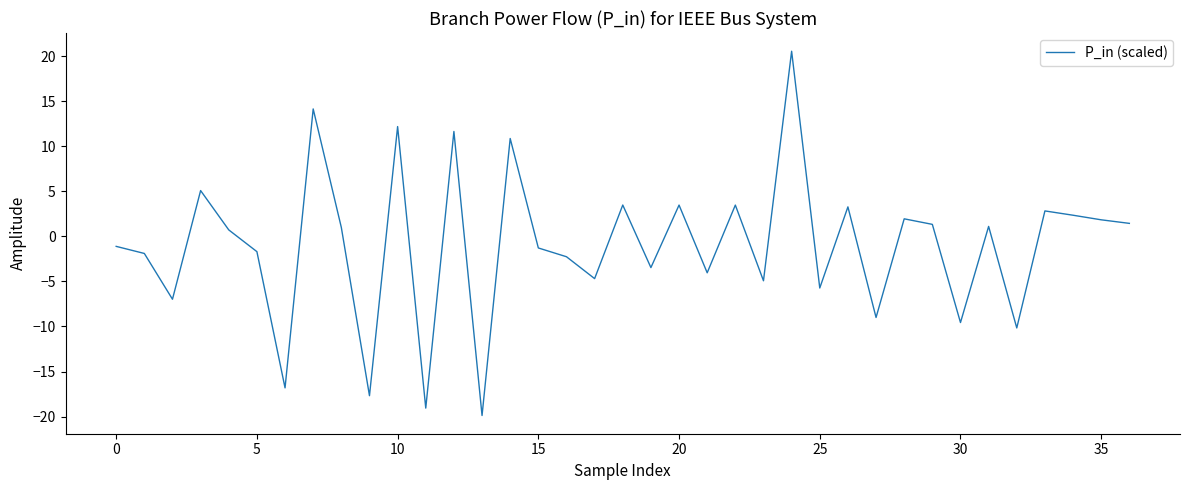

What is the minimum value shown in the chart?

-19.9